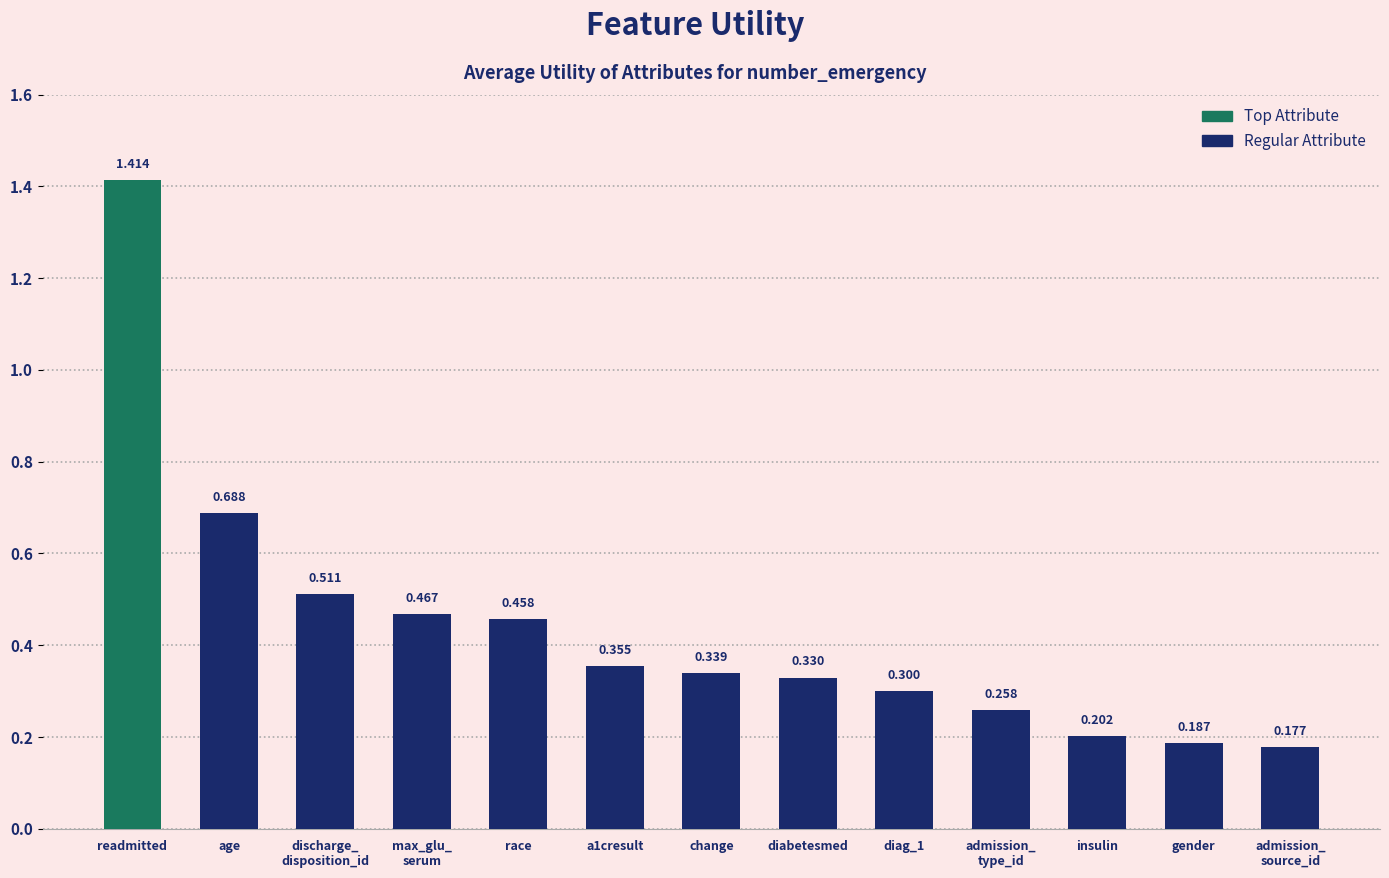

List the labels in order of value, largest first.

readmitted, age, discharge_
disposition_id, max_glu_
serum, race, a1cresult, change, diabetesmed, diag_1, admission_
type_id, insulin, gender, admission_
source_id